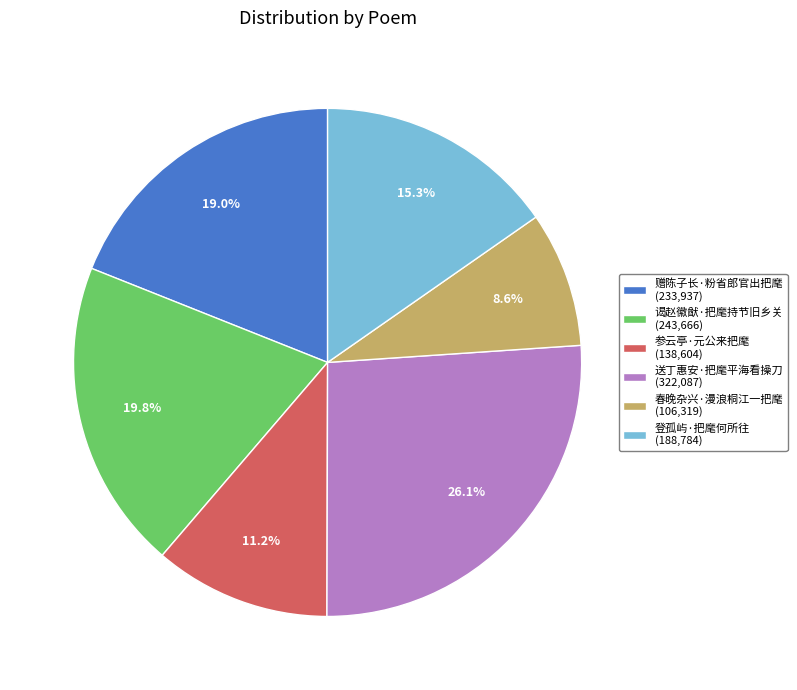

What is the total percentage of 赠陈子长·粉省郎官出把麾 and 送丁惠安·把麾平海看操刀?

45.1%